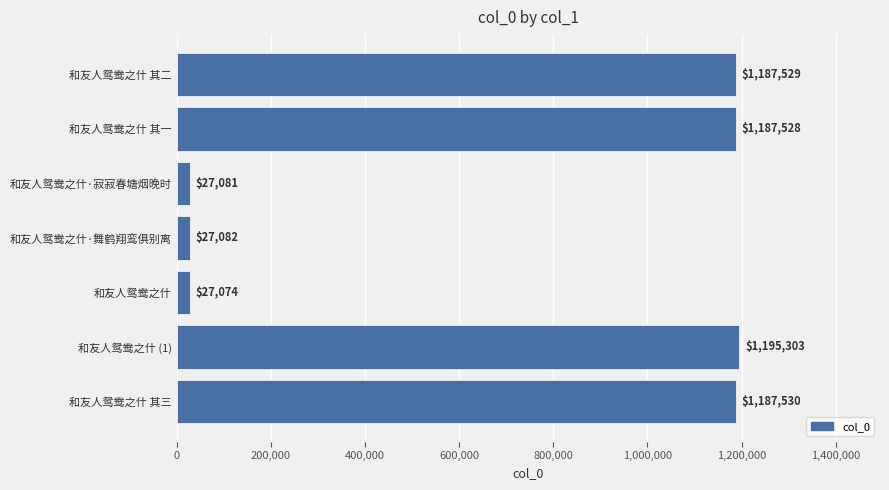

Rank the categories by value from highest to lowest.

和友人鸳鸯之什 (1), 和友人鸳鸯之什 其三, 和友人鸳鸯之什 其二, 和友人鸳鸯之什 其一, 和友人鸳鸯之什·舞鹤翔鸾俱别离, 和友人鸳鸯之什·寂寂春塘烟晚时, 和友人鸳鸯之什